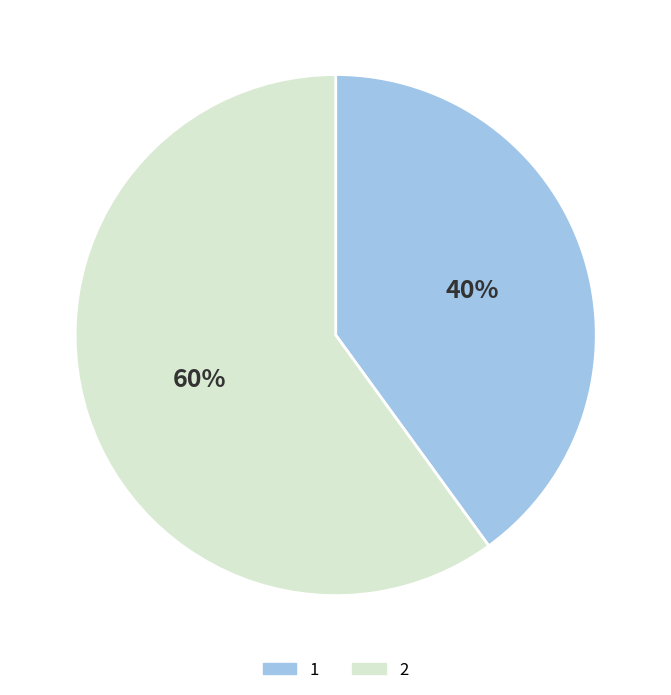

To the nearest percent, what percentage of the pie is 2?

60%